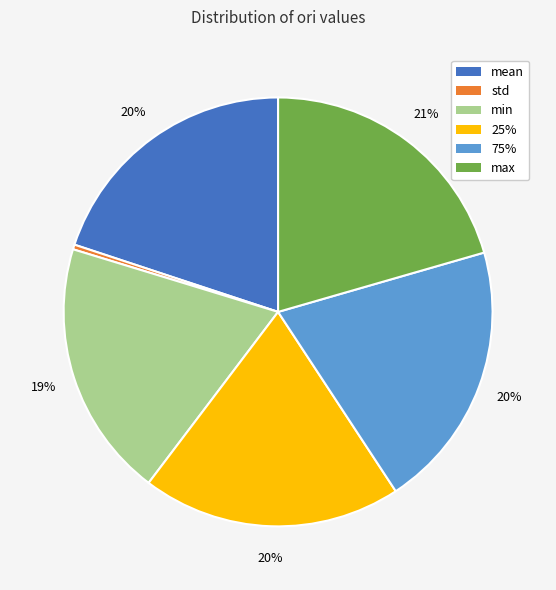

Which category has the smallest portion of the pie?

std